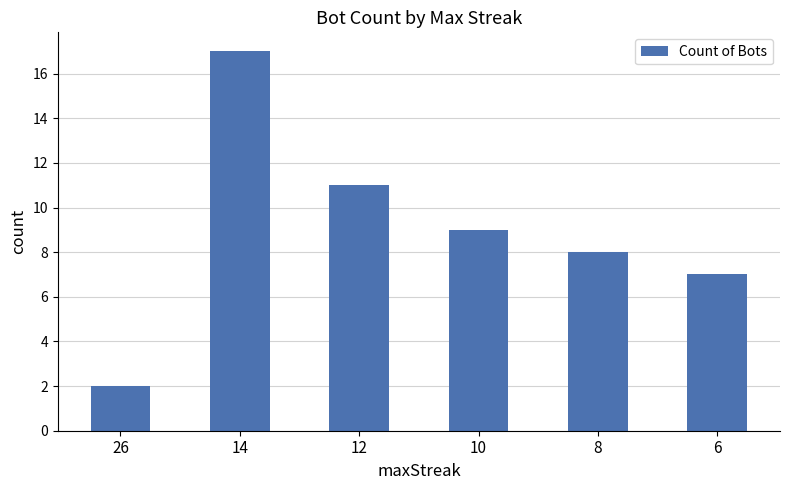

Which has a higher value, 12 or 6?

12